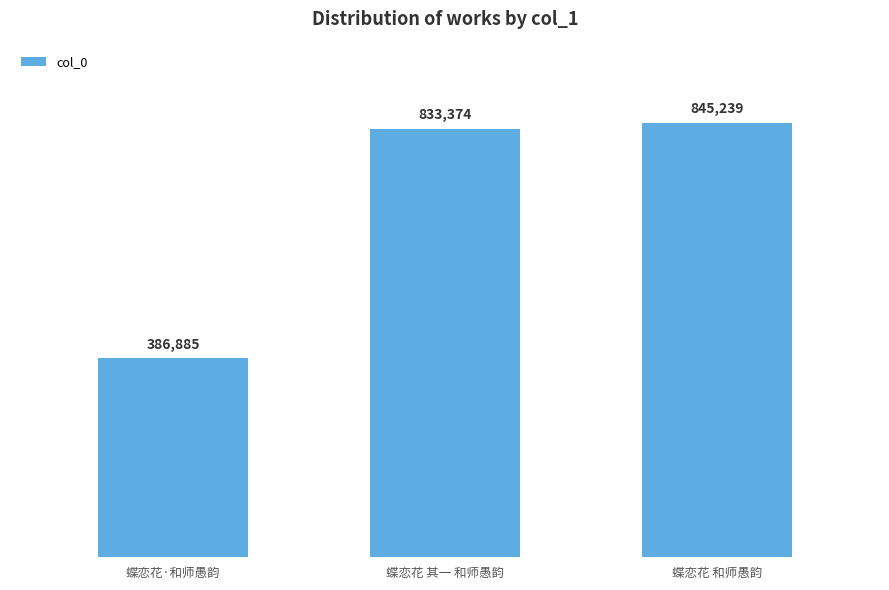

List the labels in order of value, smallest first.

蝶恋花·和师愚韵, 蝶恋花 其一 和师愚韵, 蝶恋花 和师愚韵